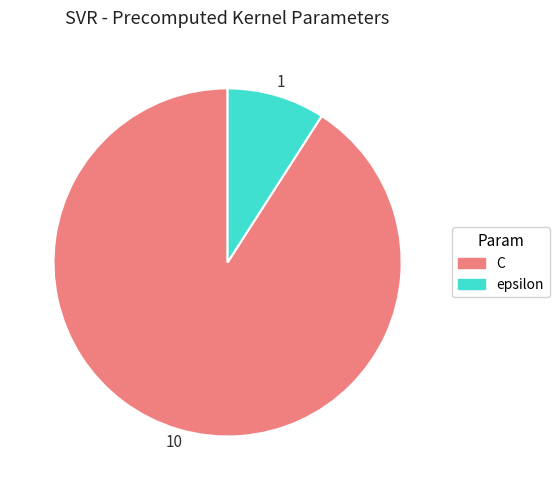

Count the number of slices in the pie.

2